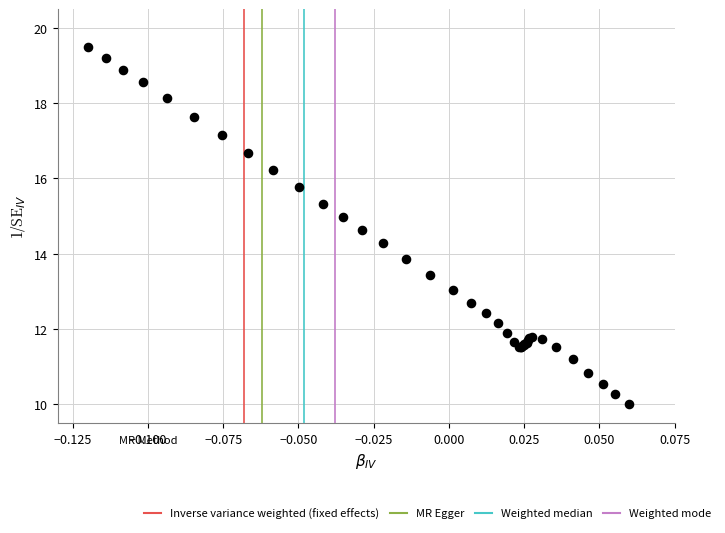

What Y value in the scatter plot is closest to 14?

13.9